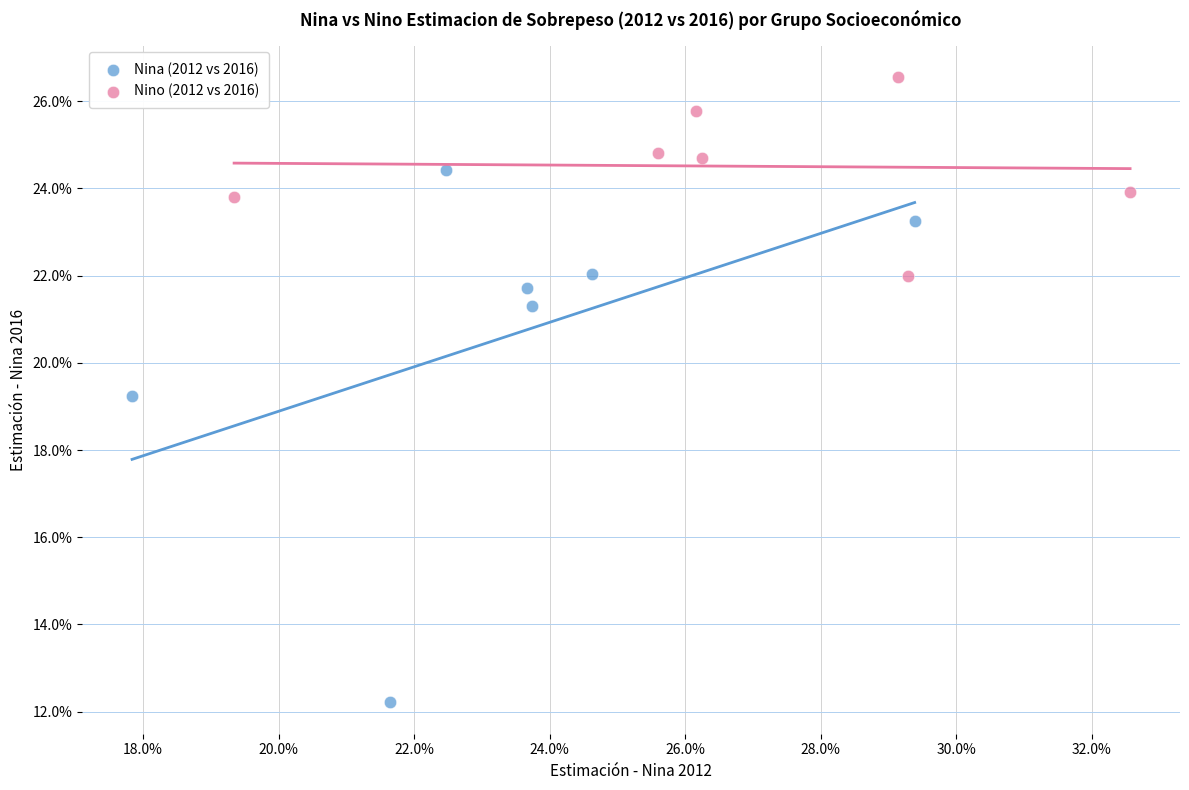

Which series contains the highest Y value?

Nino (2012 vs 2016)